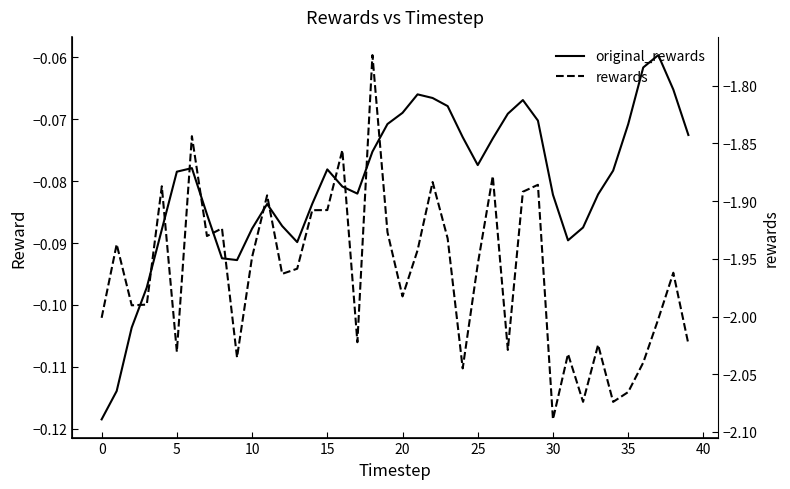

True or false: original_rewards and rewards intersect in this chart.

False